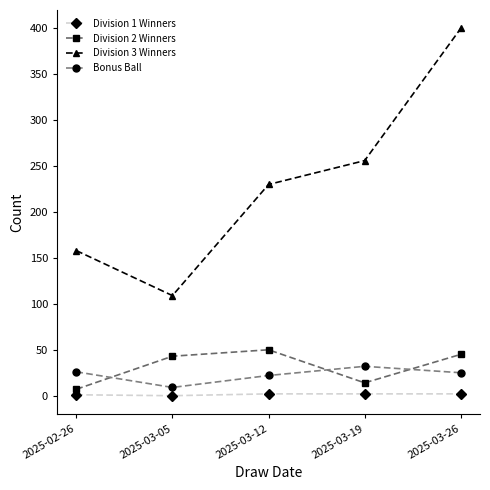

The Division 3 Winners series shows 256 at 2025-03-19. True or false?

True